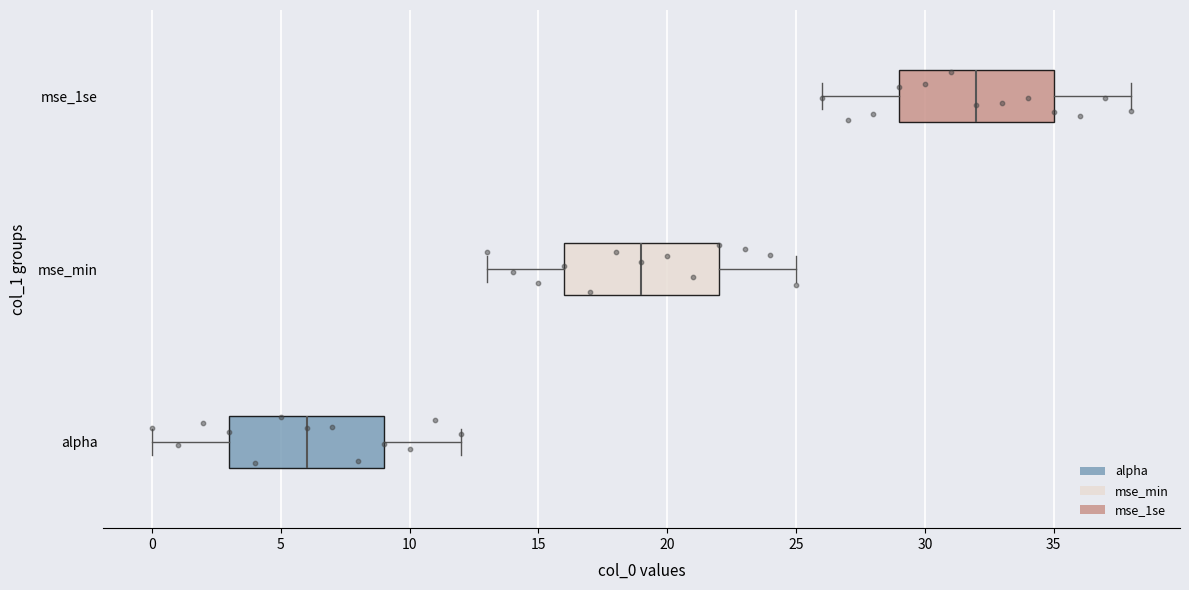

Where does the right whisker of the box for mse_1se end on the x-axis? The values are not printed on the chart, so give them approximately, as read against the axis.

38